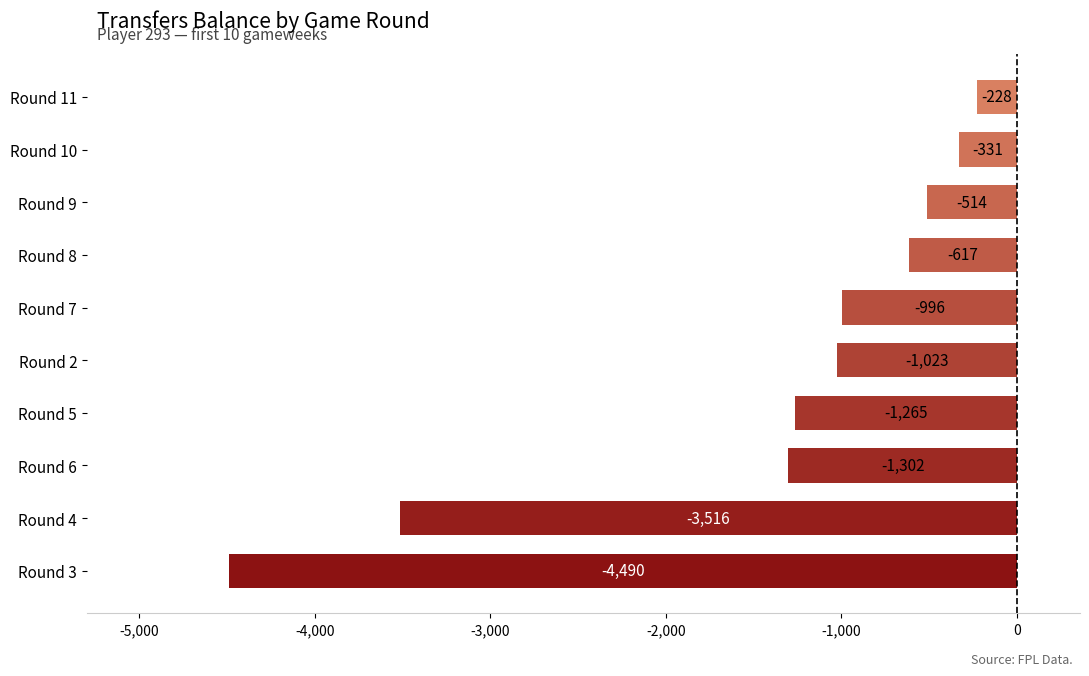

List the labels in order of value, smallest first.

Round 3, Round 4, Round 6, Round 5, Round 2, Round 7, Round 8, Round 9, Round 10, Round 11